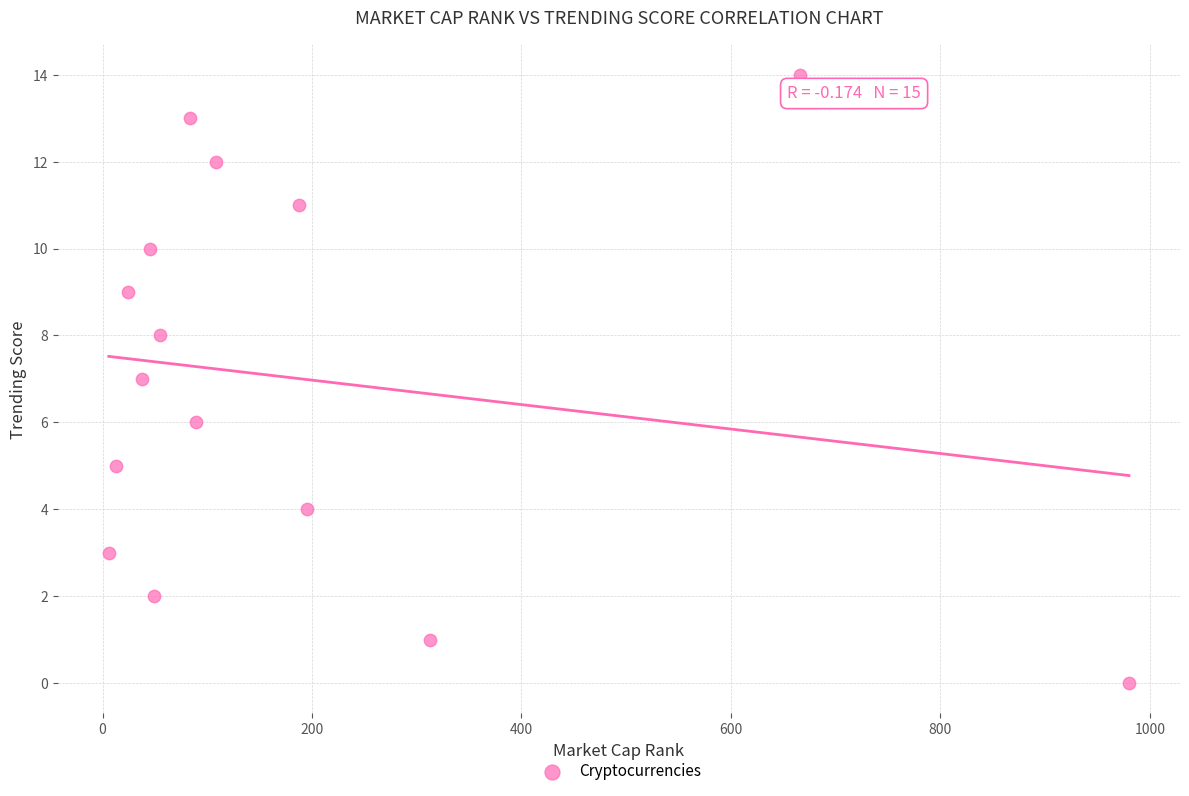

What is the range of X values (max minus min)?

974